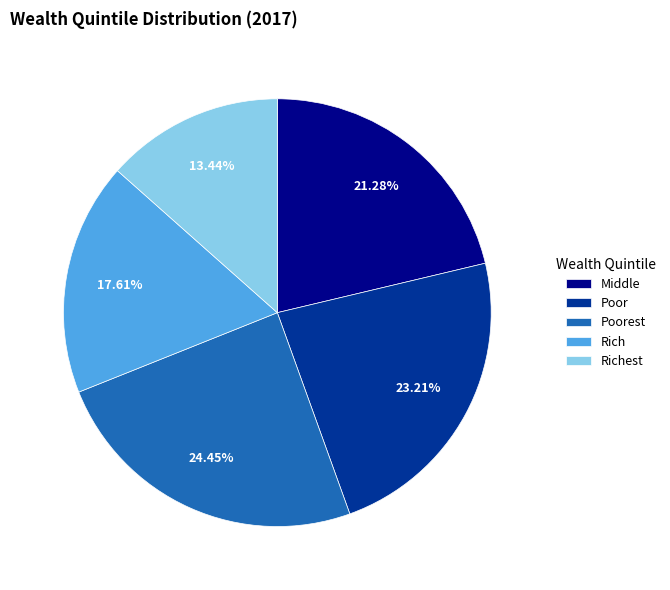

True or false: Rich accounts for 18% of the total.

True